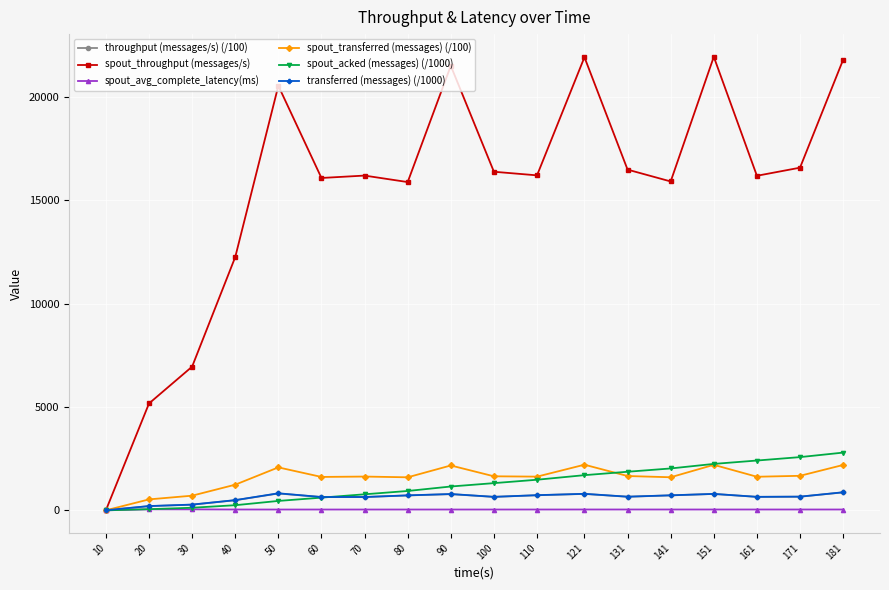

True or false: transferred (messages) (/1000) has more than 2 interior local peaks.

True